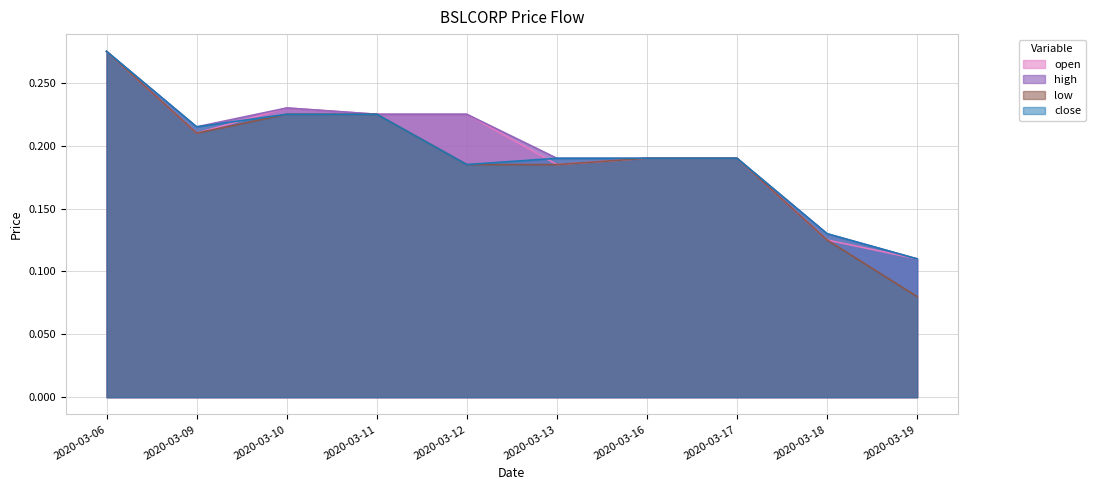

Count the low values in the range 0 to 1.

10